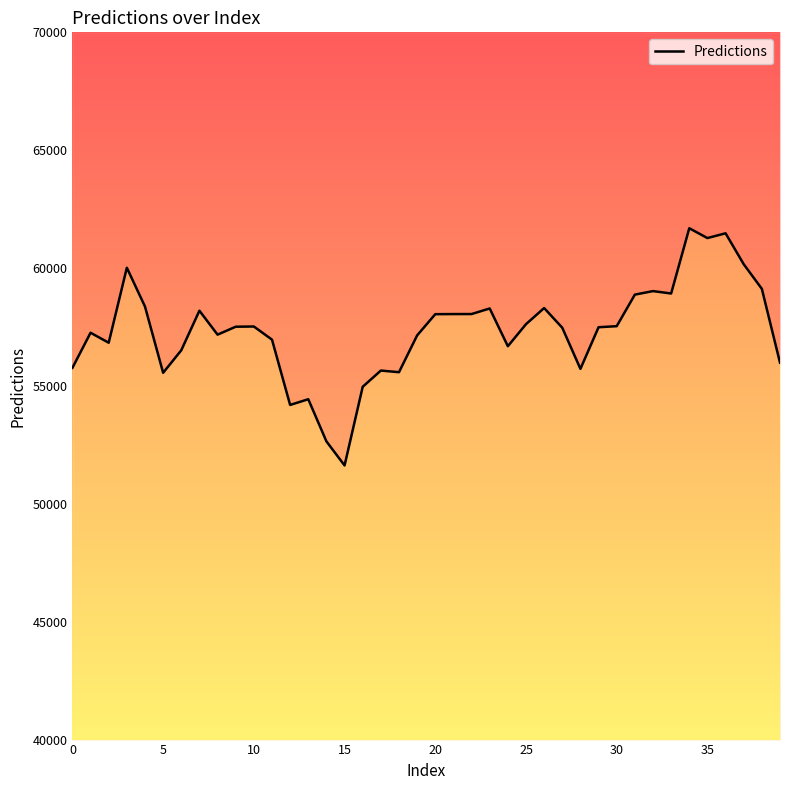

Is it true that the value at 0 is 32136.9?

False